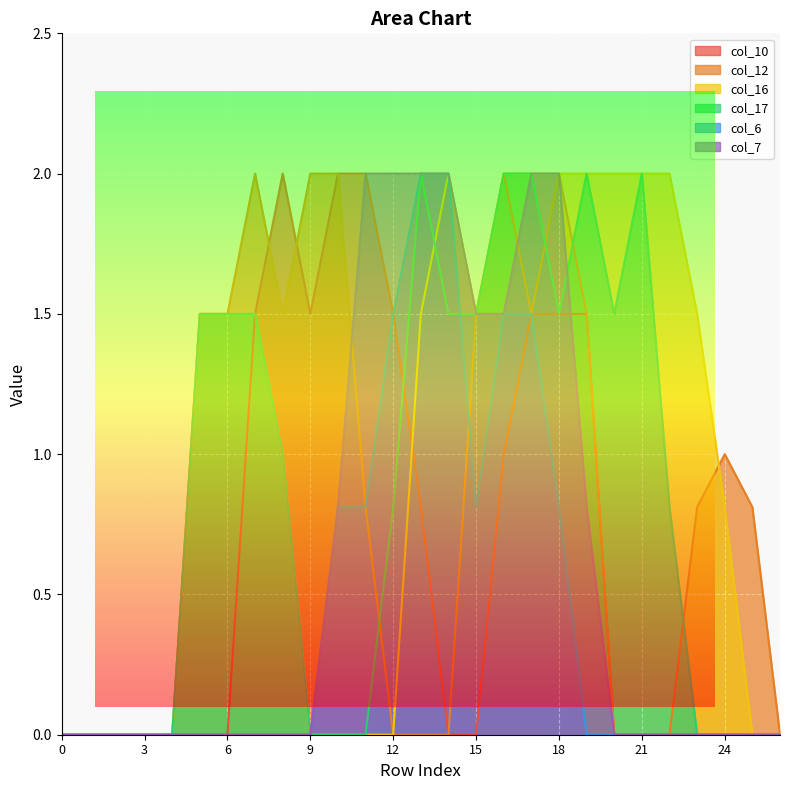

What are all the series names shown in the legend?

col_10, col_12, col_16, col_17, col_6, col_7